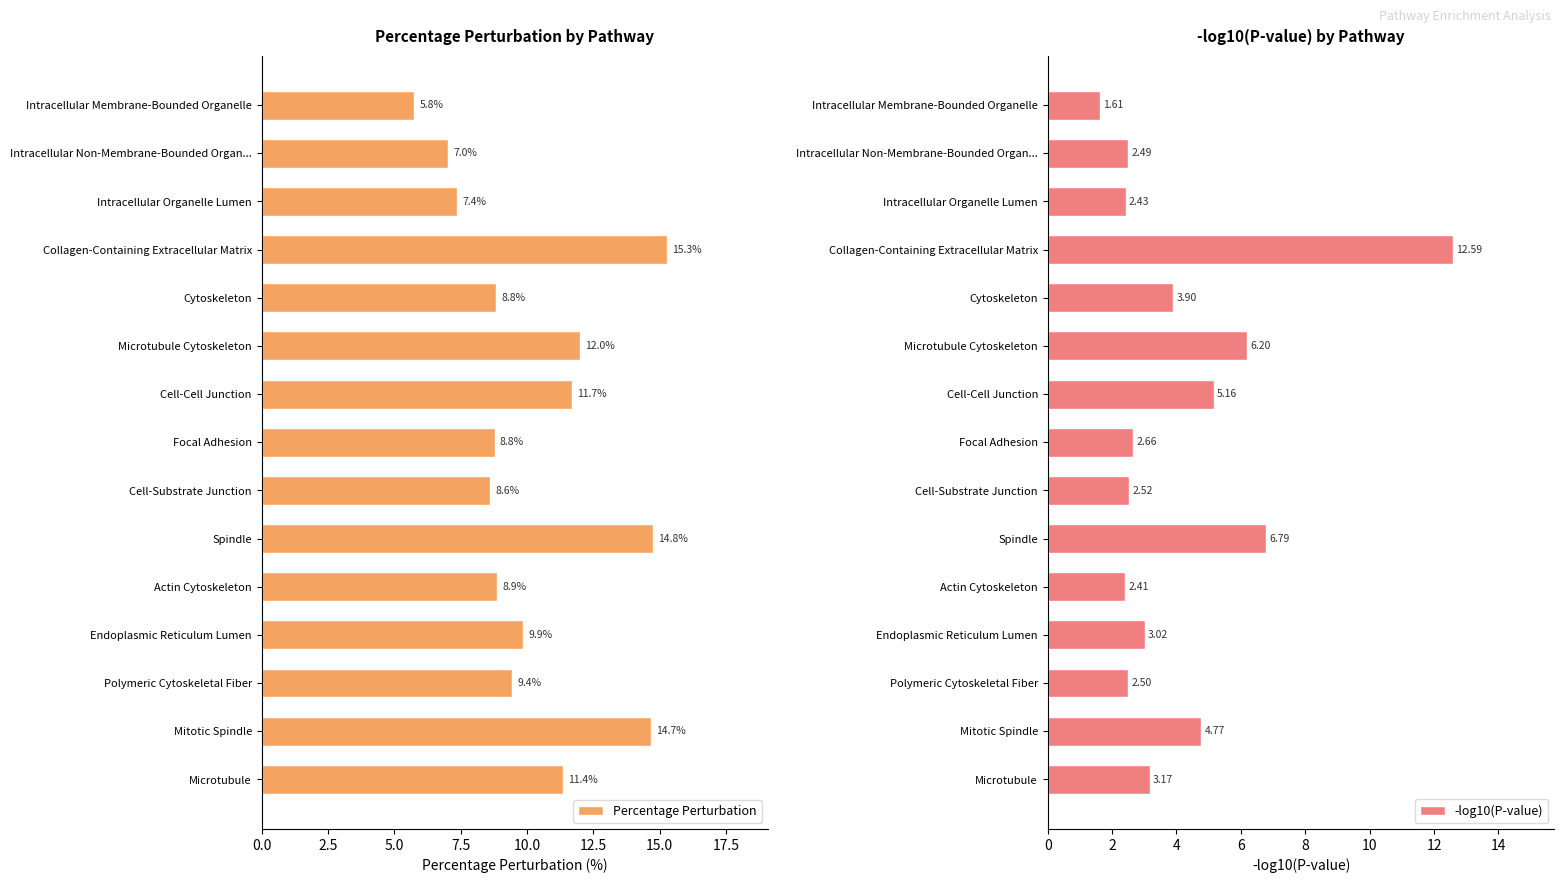

What is the difference between the maximum and second lowest values in the -log10(P-value) series?

10.2